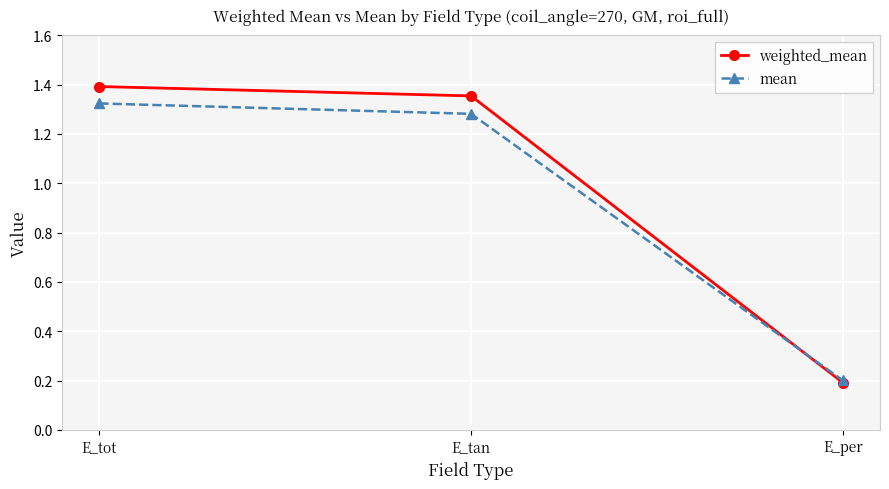

What is the difference between the weighted_mean values at E_per and E_tan?

1.2